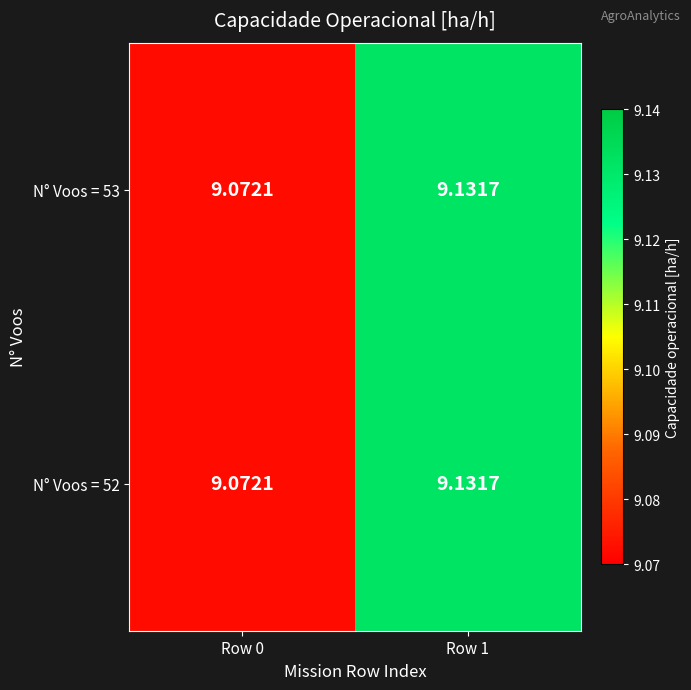

Reading left to right, extract all data points from this chart.

N° Voos = 53: Row 0=9.1	Row 1=9.1
N° Voos = 52: Row 0=9.1	Row 1=9.1